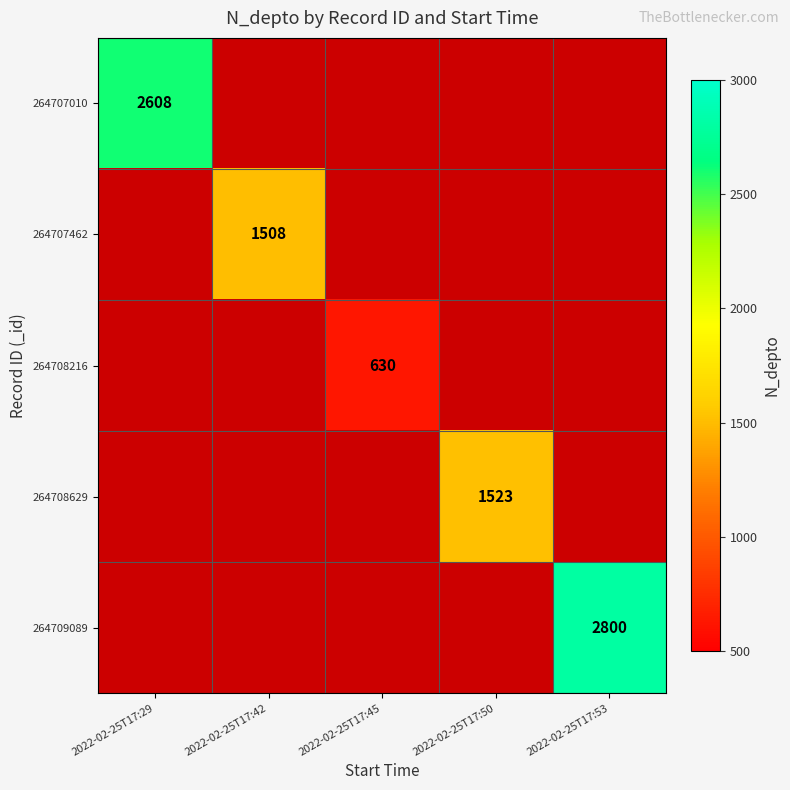

The 264708629 series shows 2594.5 at 2022-02-25T17:50. True or false?

False